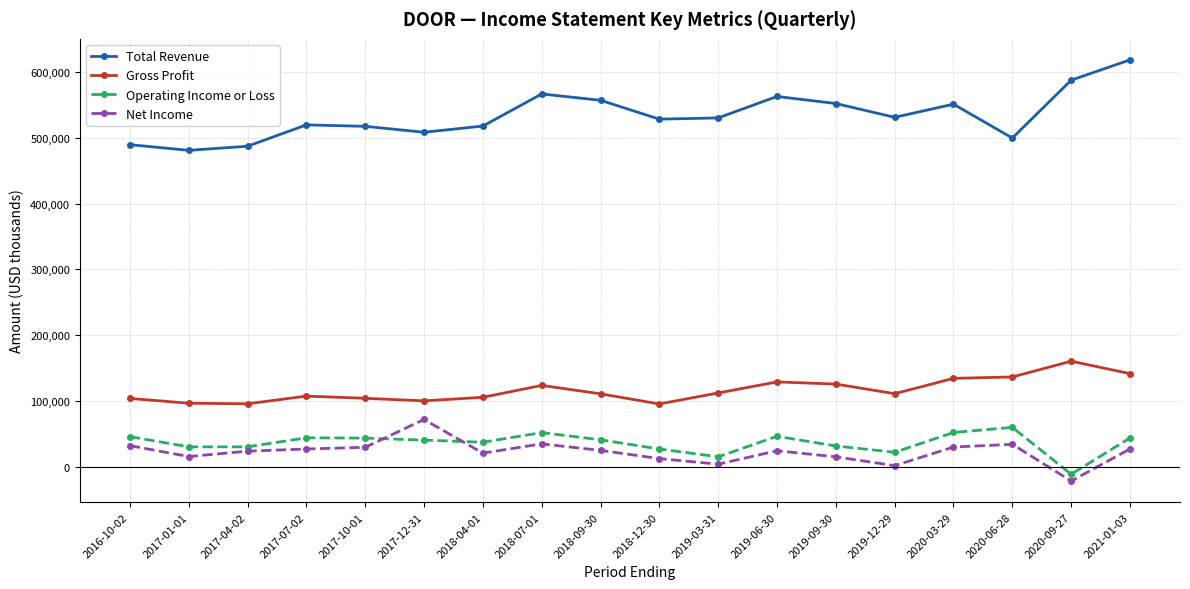

What is the maximum value for Gross Profit?

160400